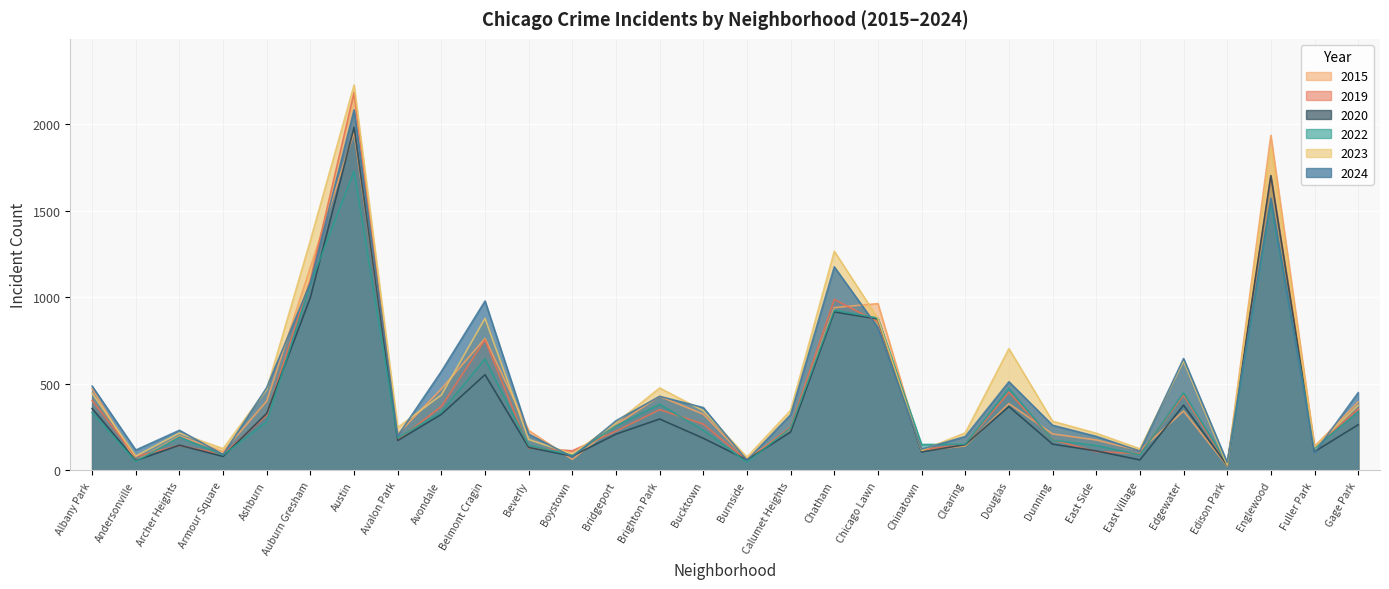

Read the 2020 value at Andersonville, to the nearest 100.

100